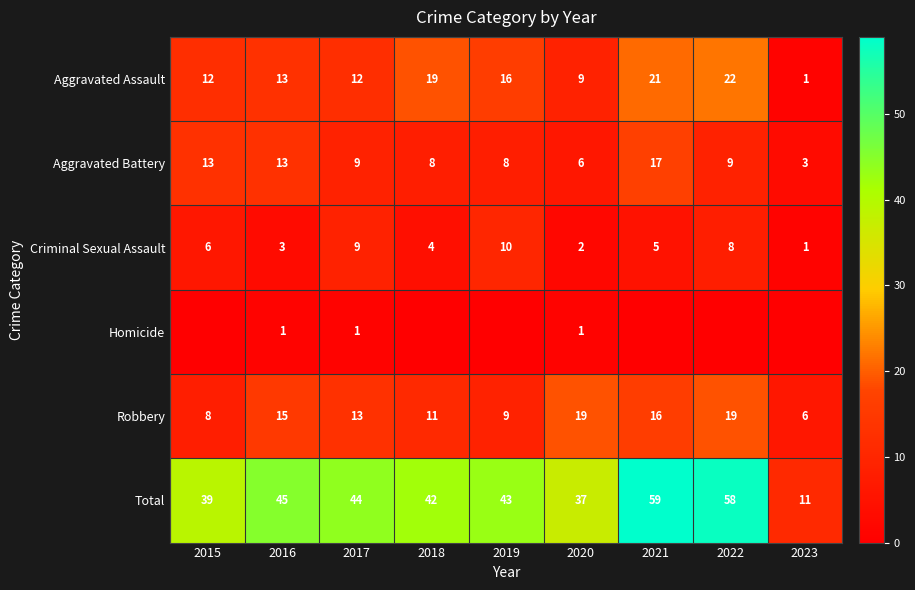

What is the total value across all series at 2020?

74